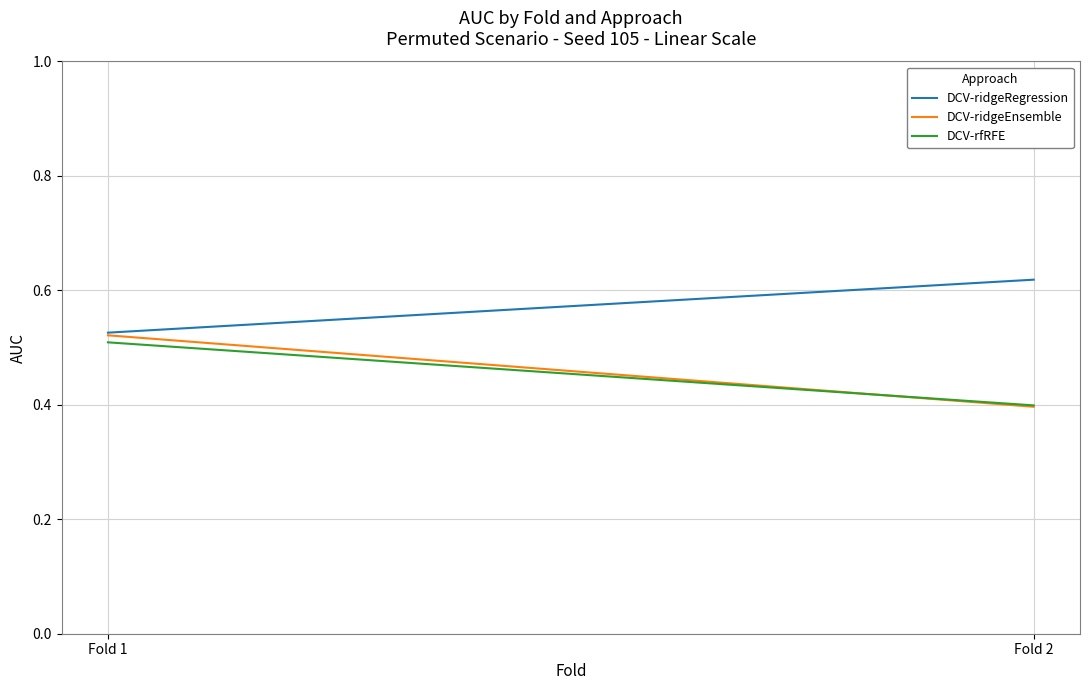

What is the sum of the DCV-ridgeRegression values at Fold 1 and Fold 2?

1.1